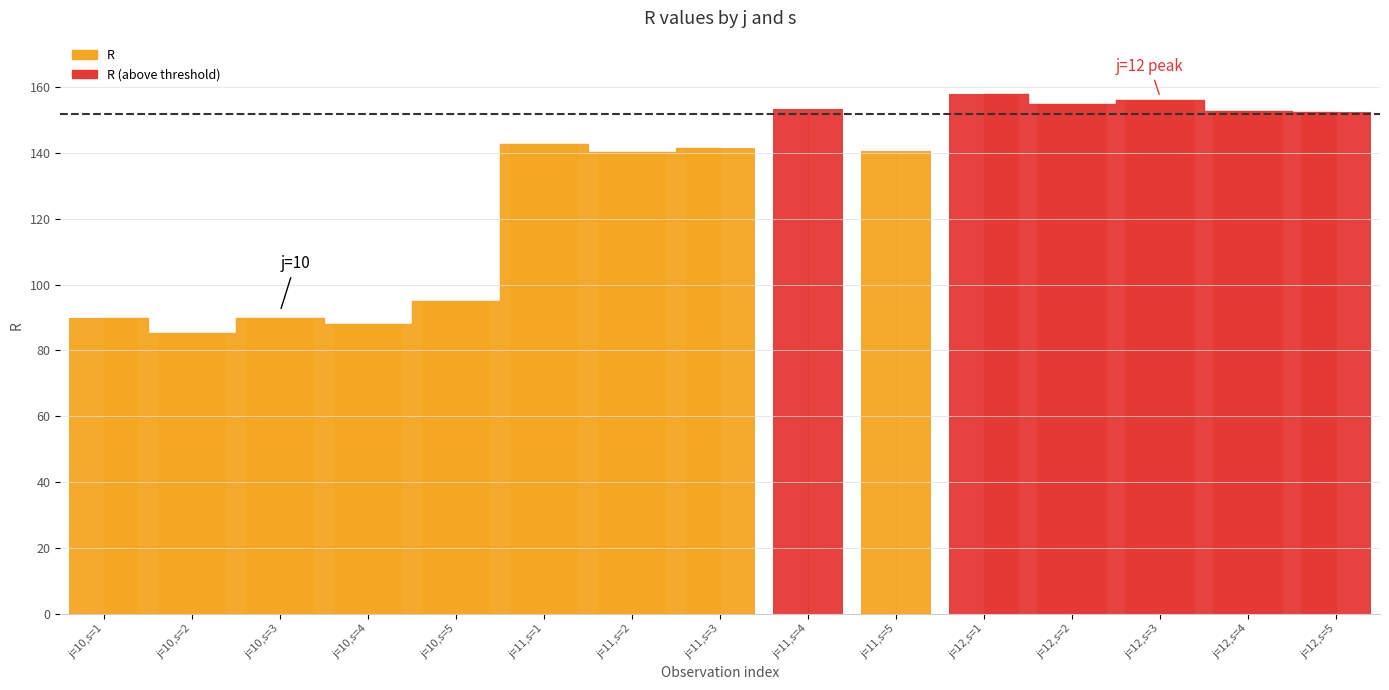

Which category has the highest value across all series?

j=12,s=1